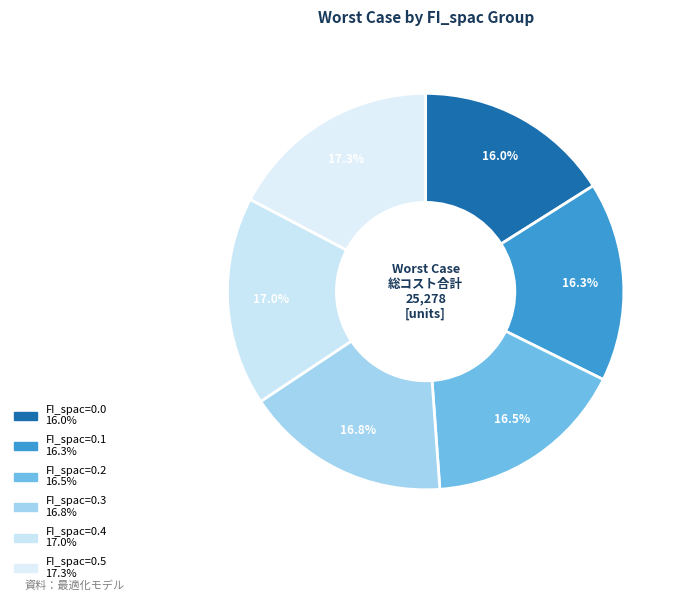

Is the sum of FI_spac=0.1 and FI_spac=0.4 greater than half?

No